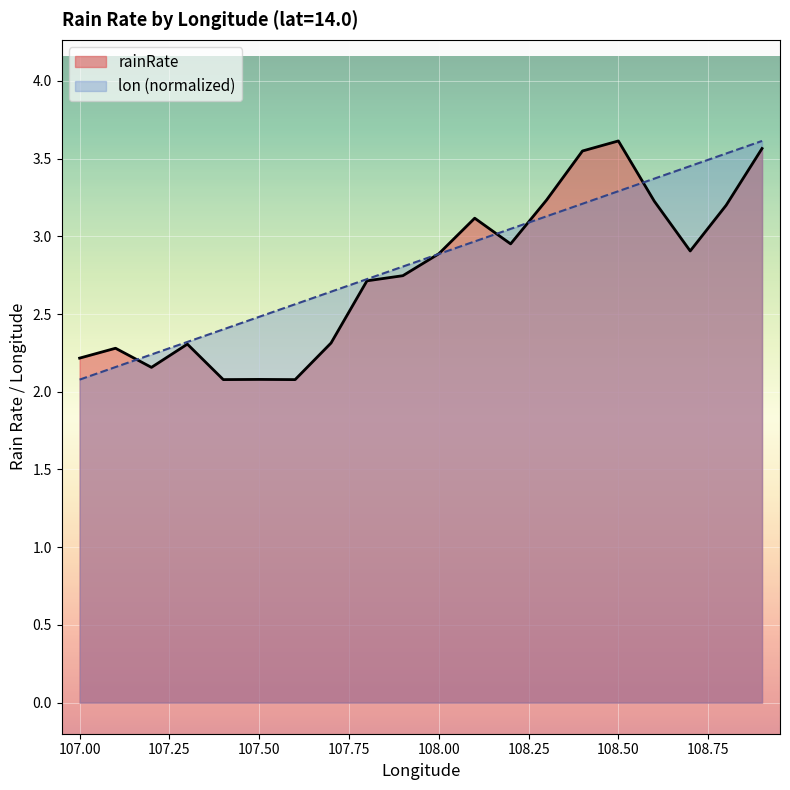

What are all the series names shown in the legend?

rainRate, lon (normalized)